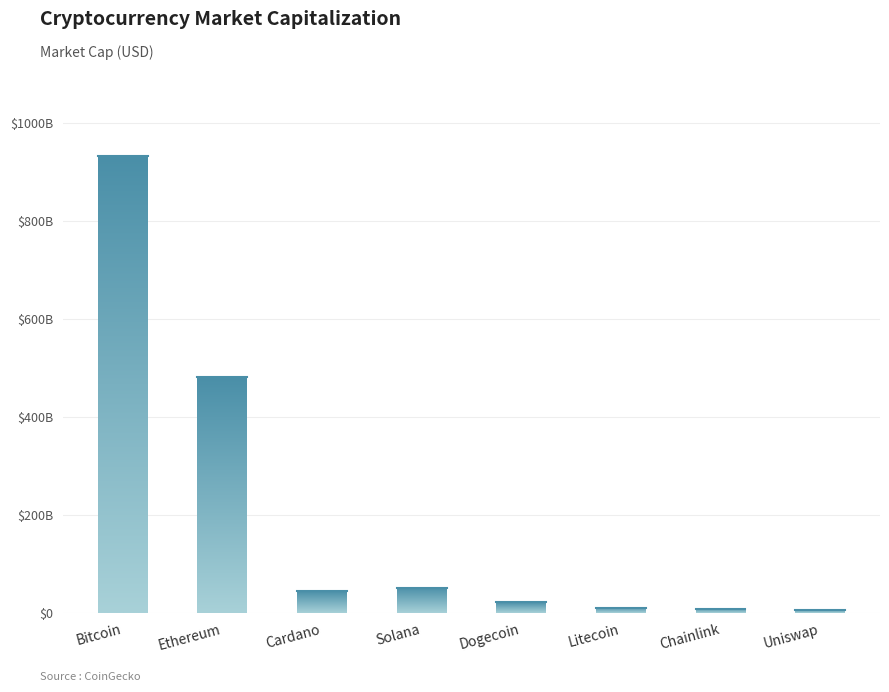

Reading left to right, transcribe all the data shown in this chart.

Bitcoin=932320998834	Ethereum=481180807522	Cardano=44526729775	Solana=52308399596	Dogecoin=22332922108	Litecoin=10826572312	Chainlink=9210299539	Uniswap=7132642346